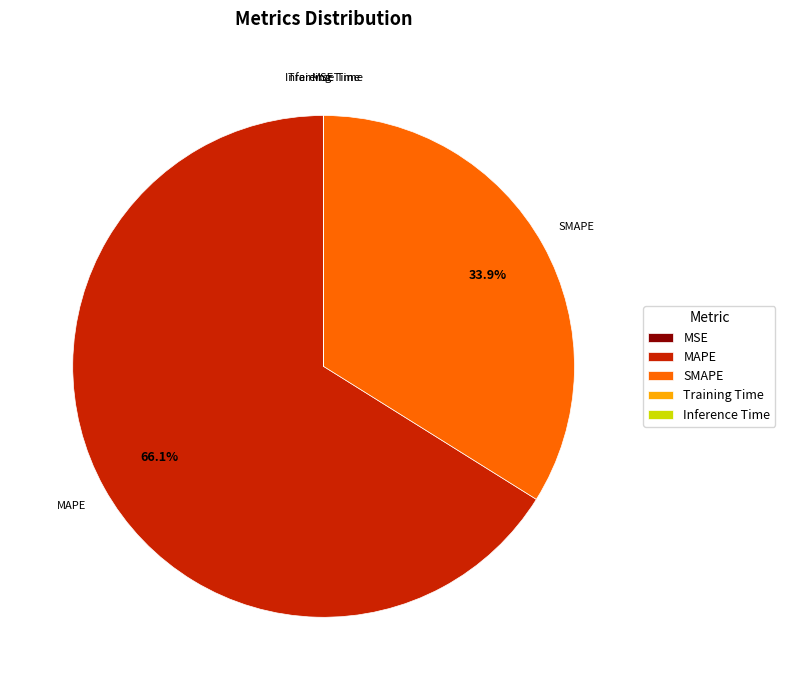

To the nearest percent, what is the average slice percentage?

20%